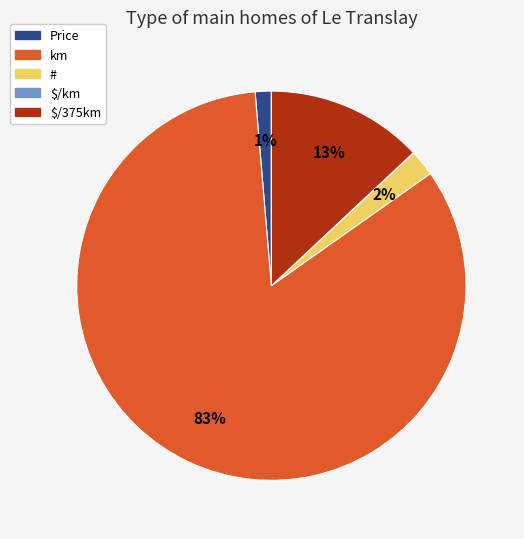

Which slice is the largest?

km